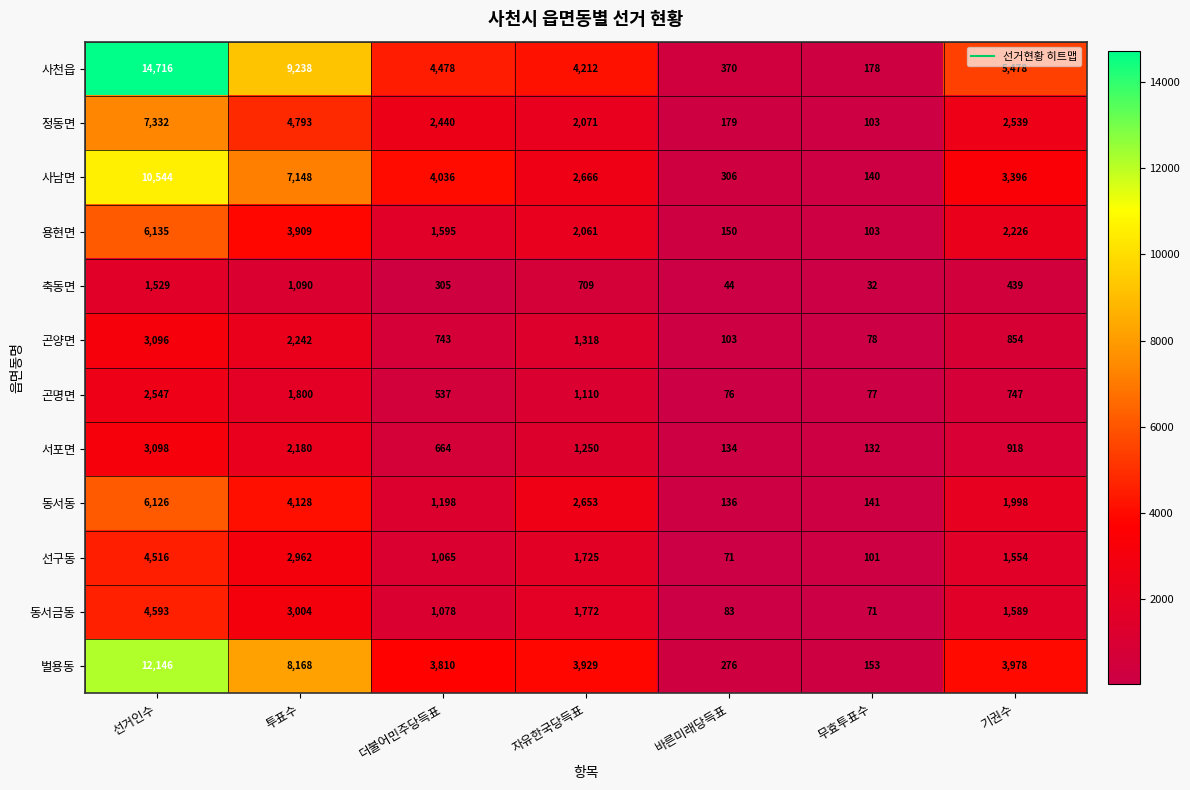

What is the smallest value displayed?

32